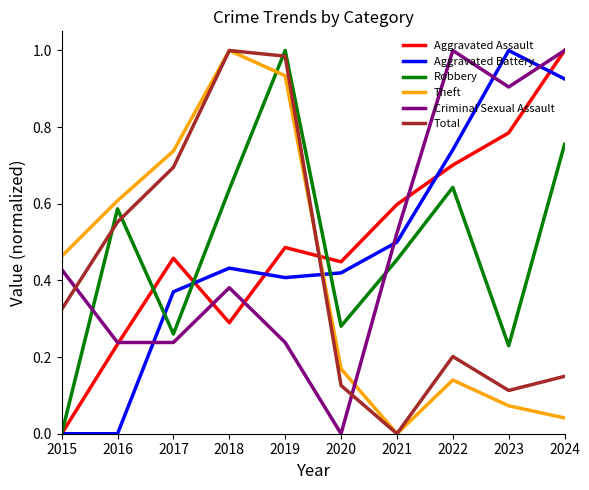

True or false: Robbery and Criminal Sexual Assault intersect in this chart.

True